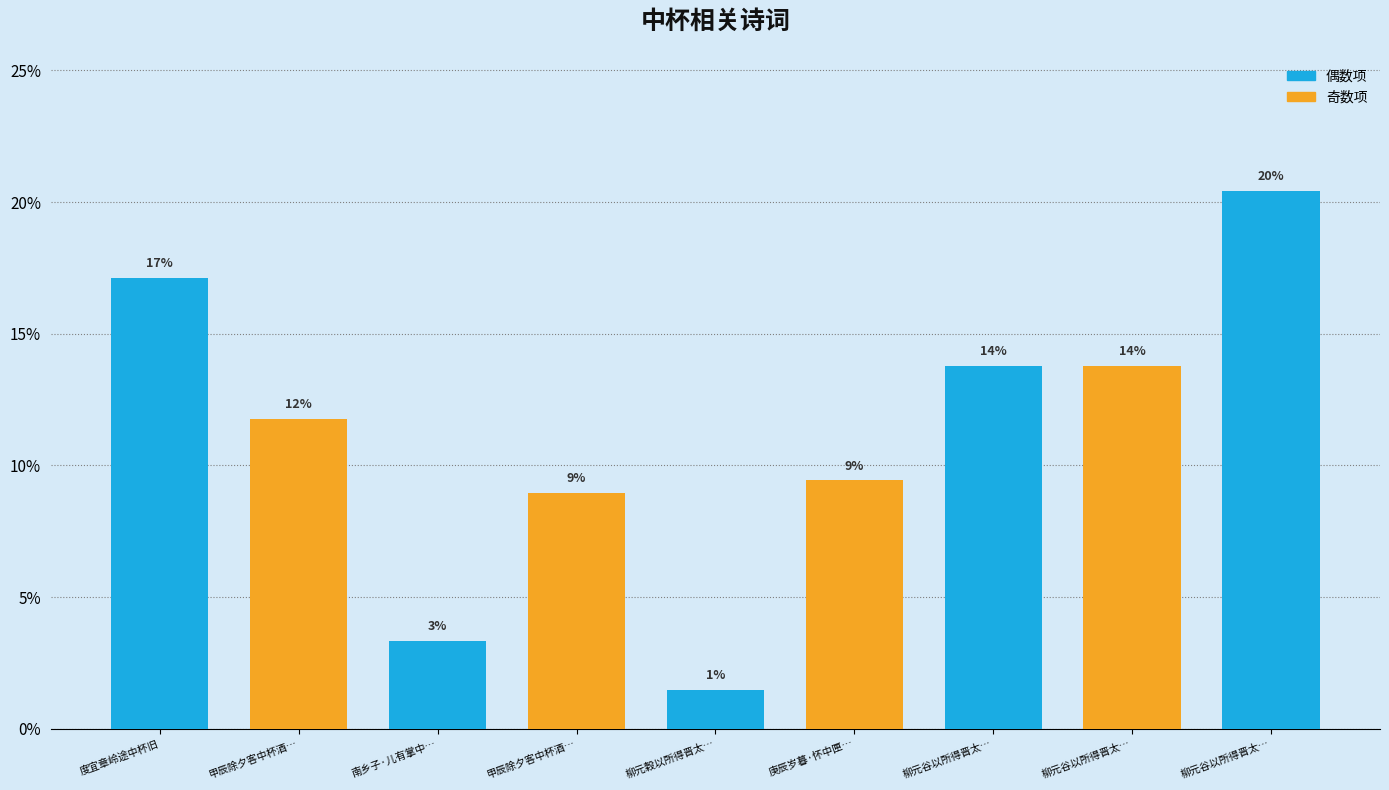

Rank the categories by value from lowest to highest.

柳元穀以所得晋太…, 南乡子·儿有掌中…, 甲辰除夕客中杯酒…, 庚辰岁暮·怀中匣…, 甲辰除夕客中杯酒…, 柳元谷以所得晋太…, 柳元谷以所得晋太…, 度宜章岭途中杯旧, 柳元谷以所得晋太…